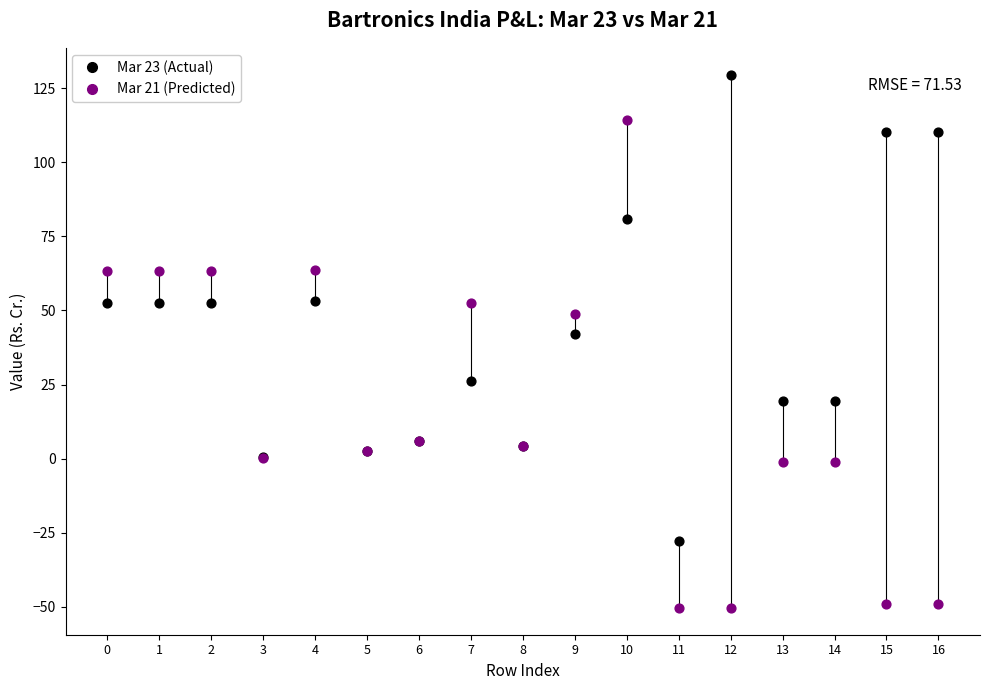

Which series contains the lowest Y value?

Mar 21 (Predicted)